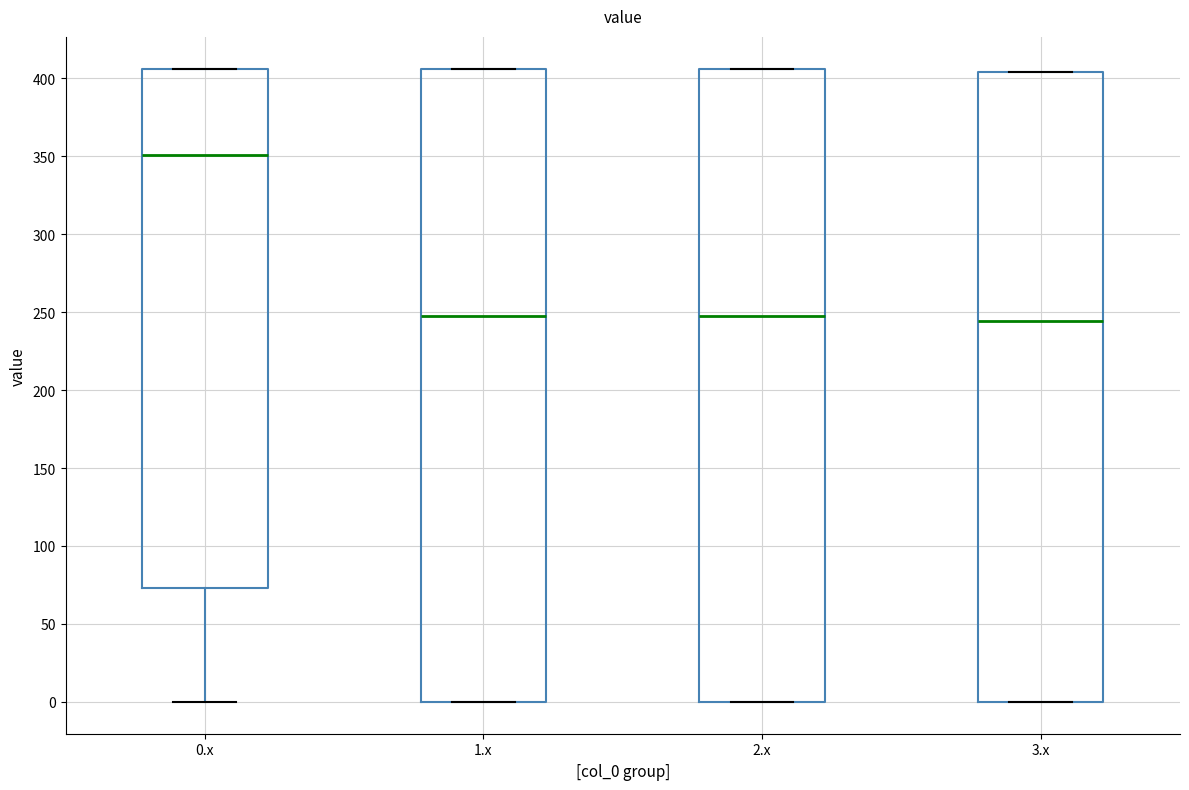

Reading left to right, read every box against the y-axis: the position of its median line, the range the box covers, and the ends of its whiskers. The values are not printed on the chart, so give them approximately, as read against the axis.

0.x: median 350, box 75 to 405, whiskers 0 to 405
1.x: median 250, box 0 to 405, whiskers 0 to 405
2.x: median 250, box 0 to 405, whiskers 0 to 405
3.x: median 245, box 0 to 405, whiskers 0 to 405